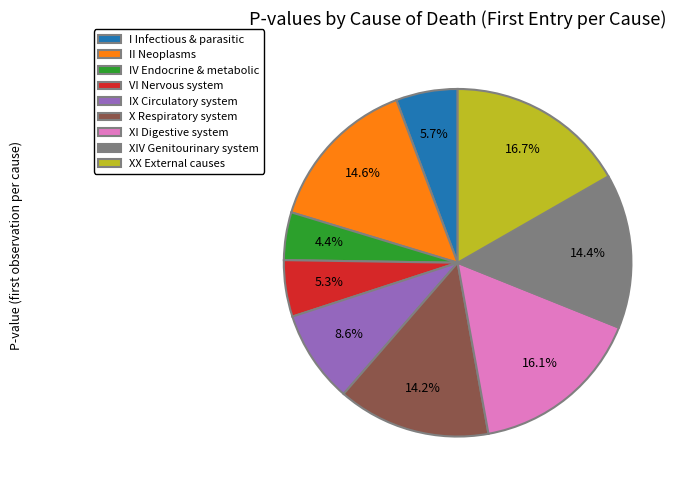

Between XX External causes and I Infectious & parasitic, which is larger?

XX External causes